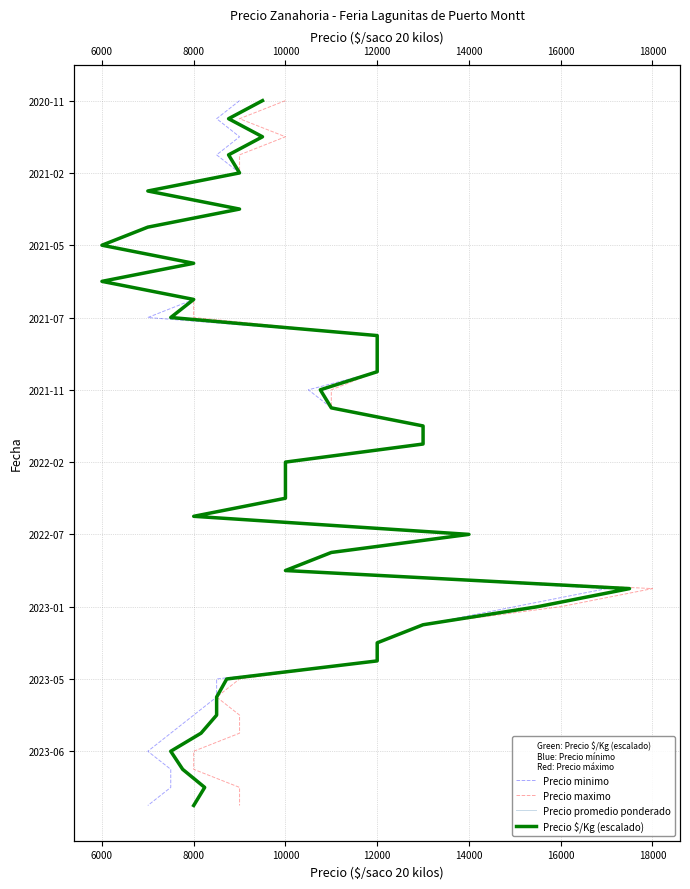

What is the sum of all Precio minimo values?

780